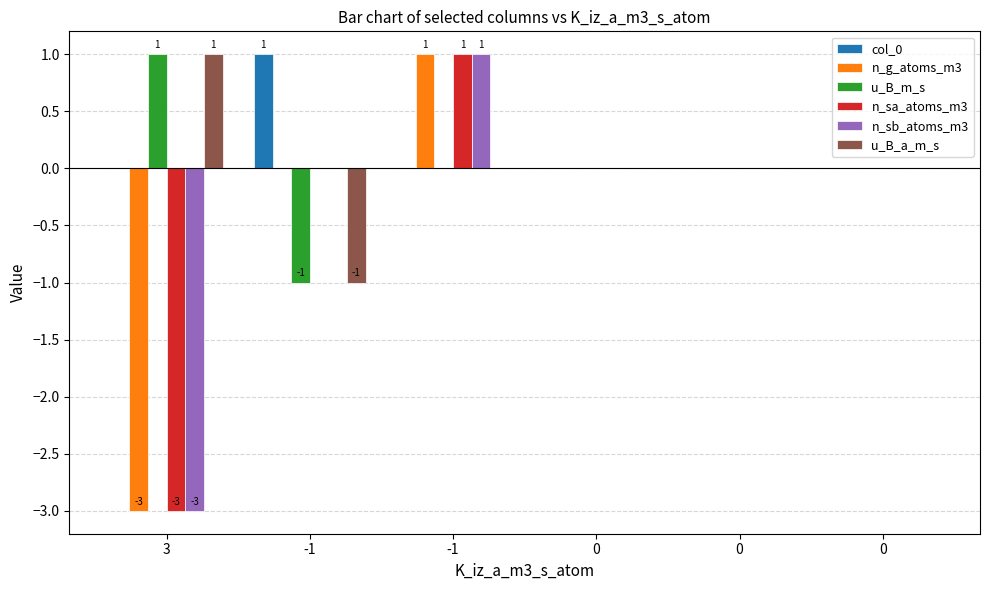

Reading left to right, extract all data points from this chart.

col_0: 0	1	0	0	0	0
n_g_atoms_m3: -3	0	1	0	0	0
u_B_m_s: 1	-1	0	0	0	0
n_sa_atoms_m3: -3	0	1	0	0	0
n_sb_atoms_m3: -3	0	1	0	0	0
u_B_a_m_s: 1	-1	0	0	0	0